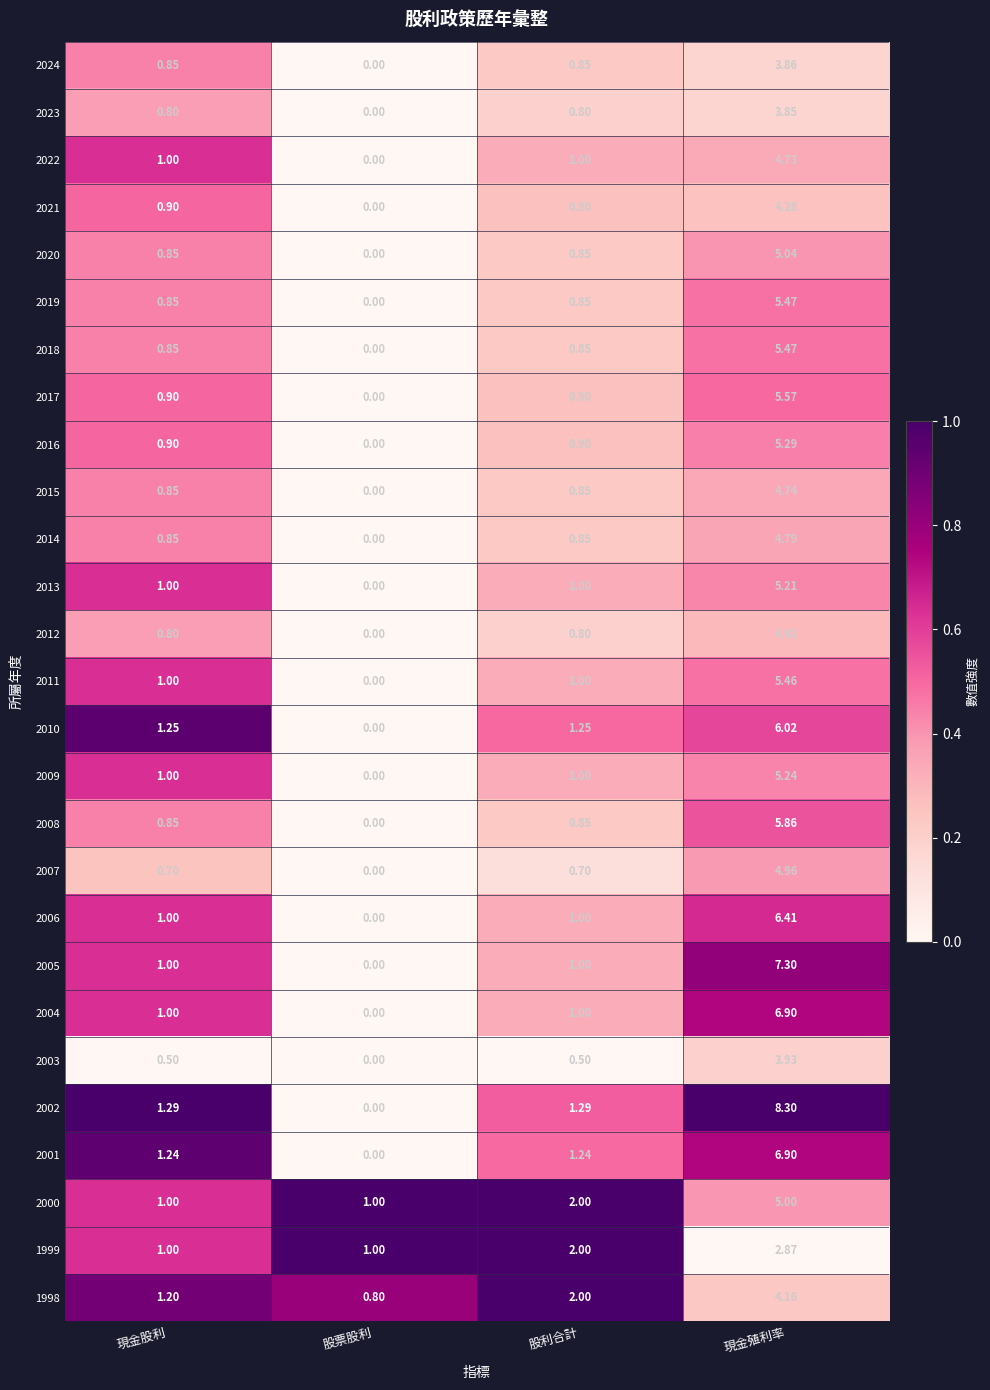

Which category has the highest value in the 2017 series?

現金殖利率